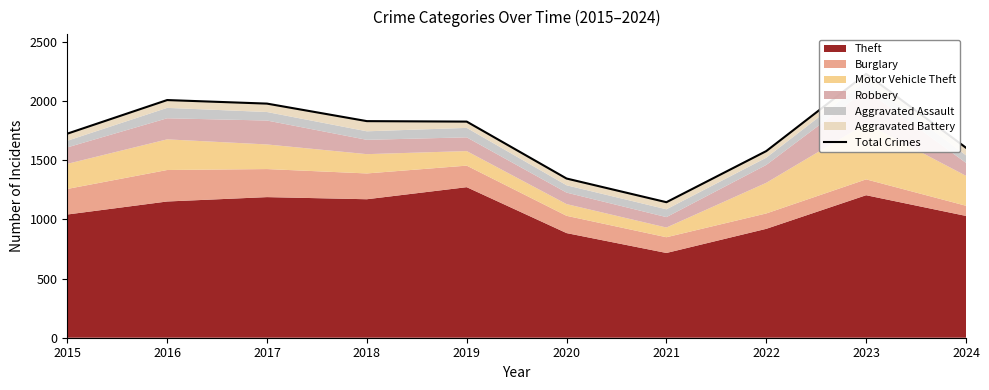

What value does the data have at 2018?

1830